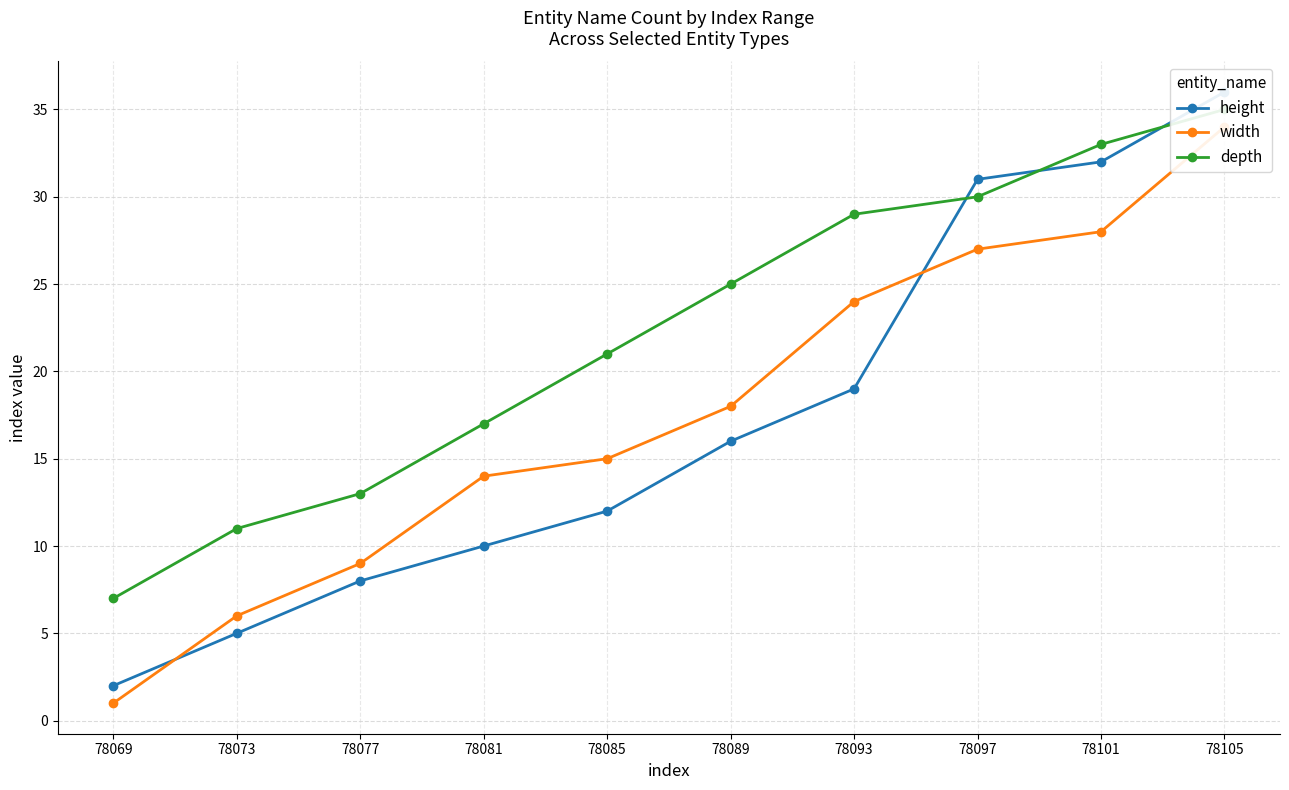

How many values in the width series exceed 18?

4